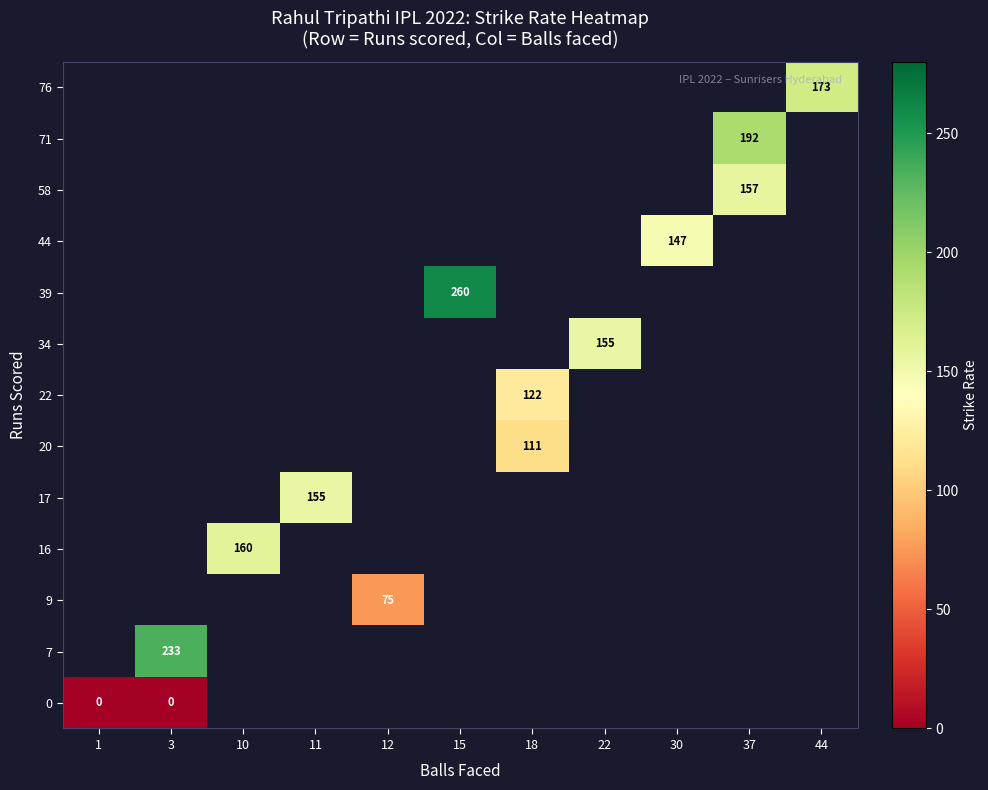

Which category has the lowest value across all series?

1